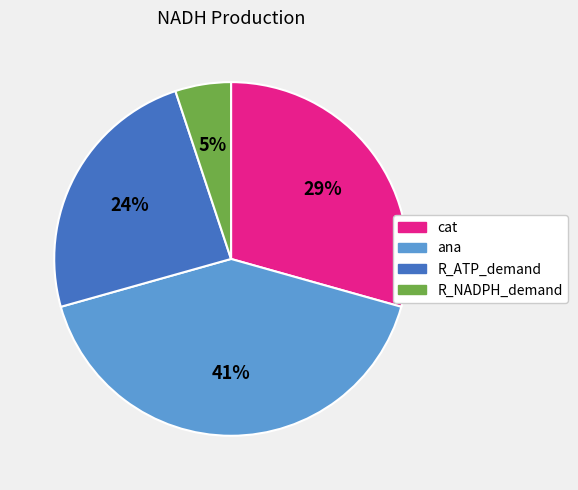

What is the smallest slice in the pie chart?

R_NADPH_demand